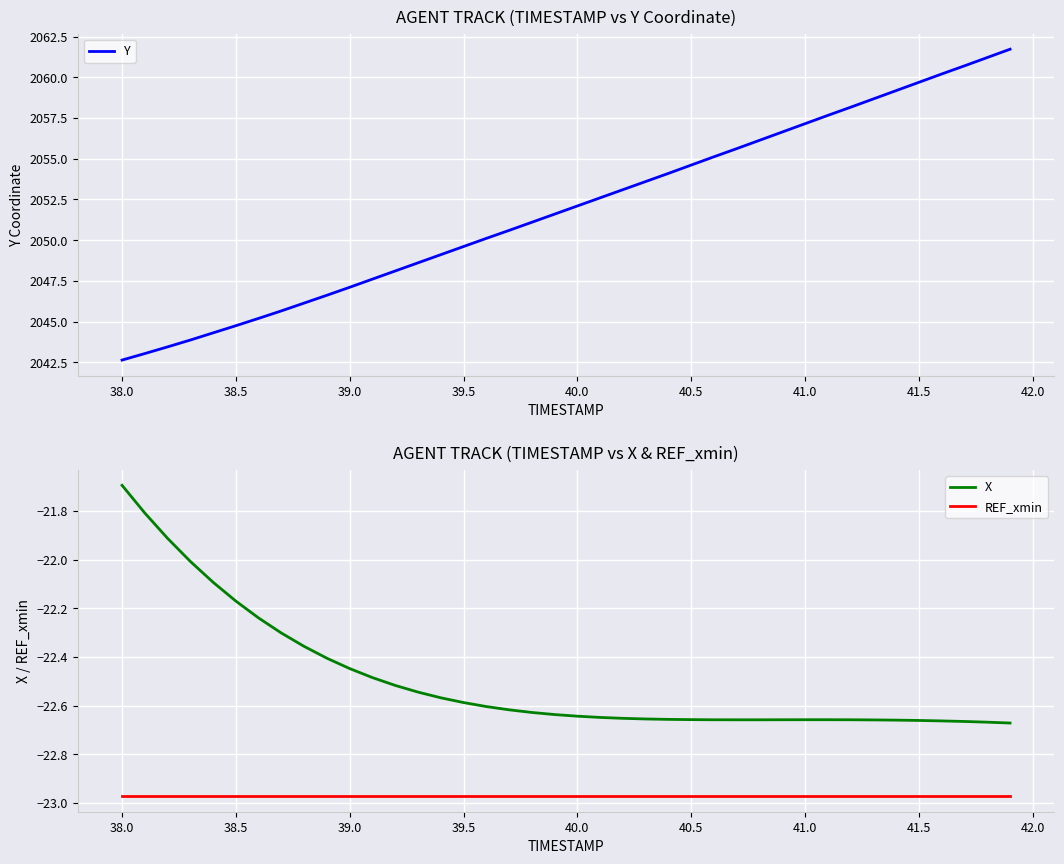

True or false: REF_xmin and Y intersect in this chart.

False